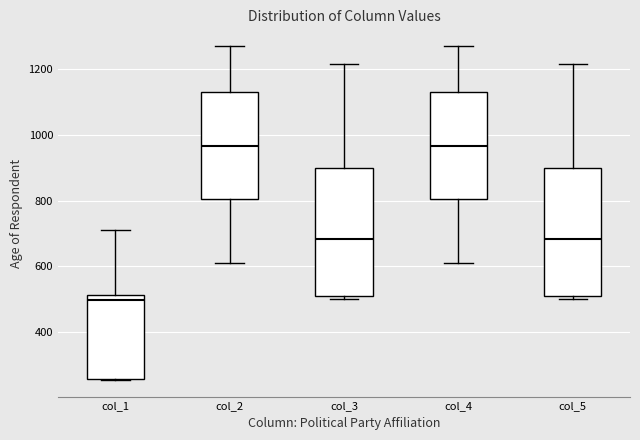

Reading left to right, read every box against the y-axis: the position of its median line, the range the box covers, and the ends of its whiskers. The values are not printed on the chart, so give them approximately, as read against the axis.

col_1: median 500, box 260 to 520, whiskers 260 to 720
col_2: median 960, box 800 to 1140, whiskers 620 to 1280
col_3: median 680, box 500 to 900, whiskers 500 (just below the box's lower edge) to 1220
col_4: median 960, box 800 to 1140, whiskers 620 to 1280
col_5: median 680, box 500 to 900, whiskers 500 (just below the box's lower edge) to 1220